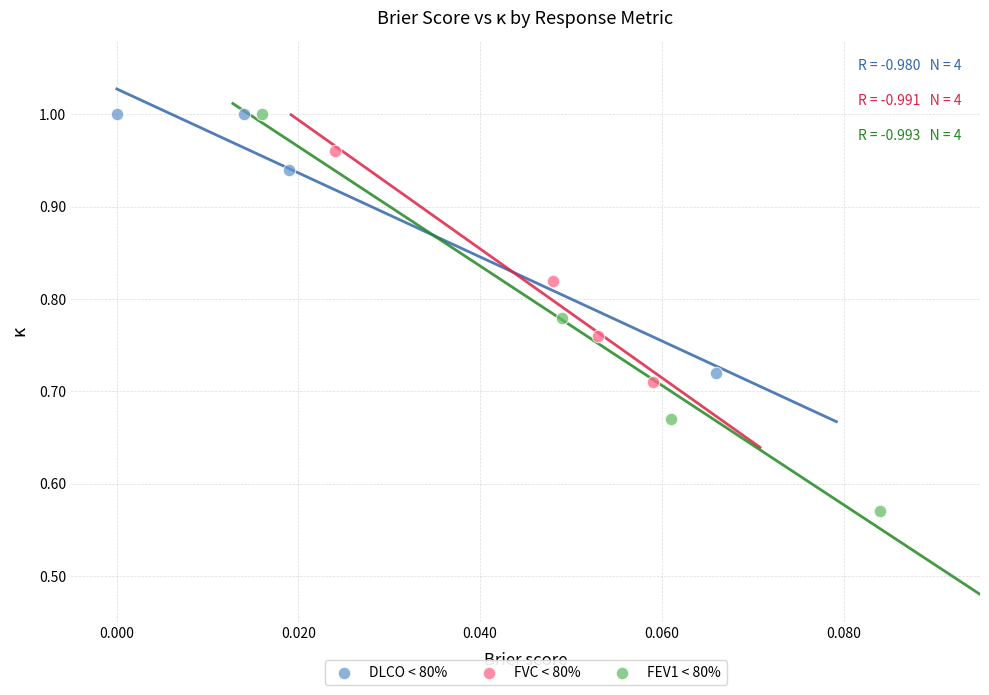

Which series contains the lowest Y value?

FEV1 < 80%